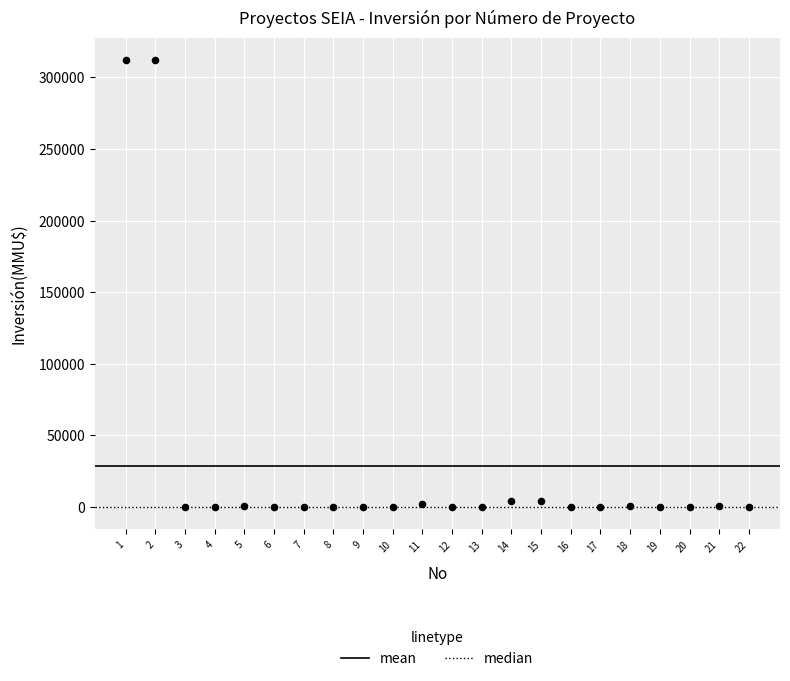

What is the range of X values (max minus min)?

21